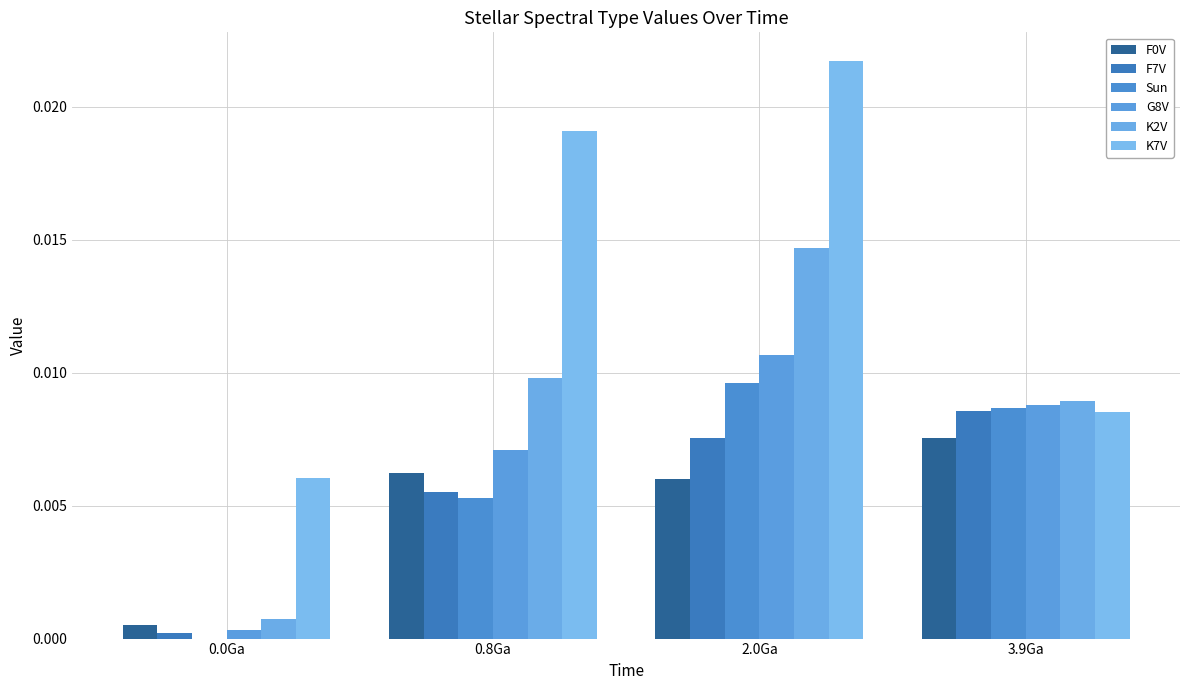

Rank the series at 3.9Ga from lowest to highest value.

F0V, K7V, F7V, Sun, G8V, K2V